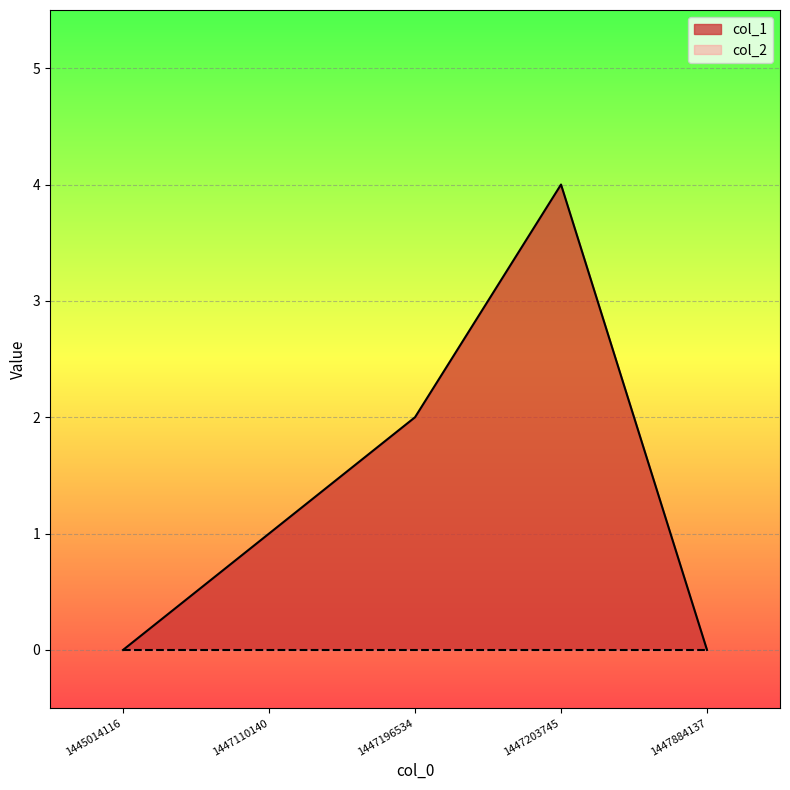

True or false: the data shows 0 at 1447884137.

True